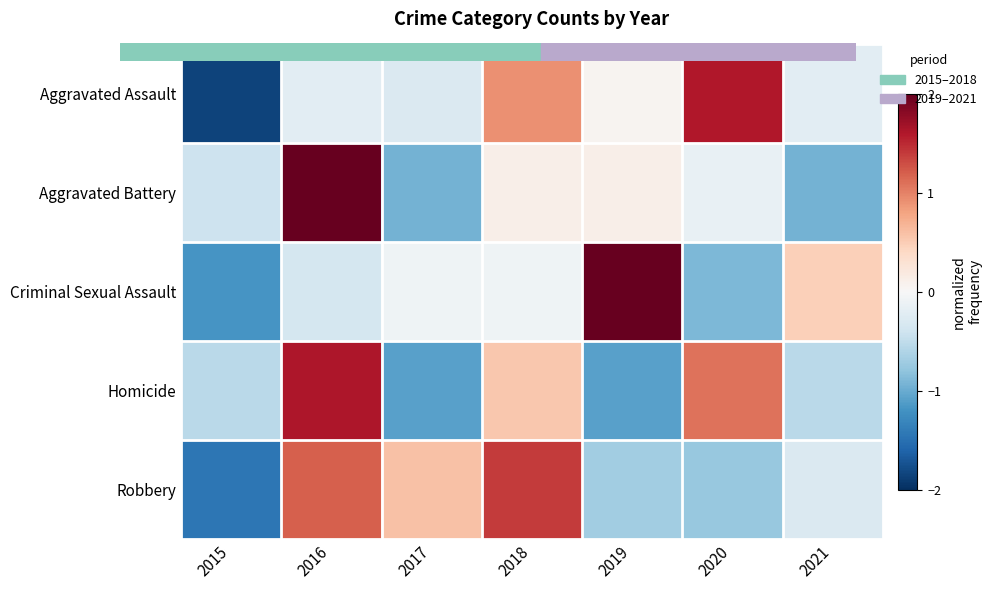

At which category does the chart reach its minimum across all series?

2015